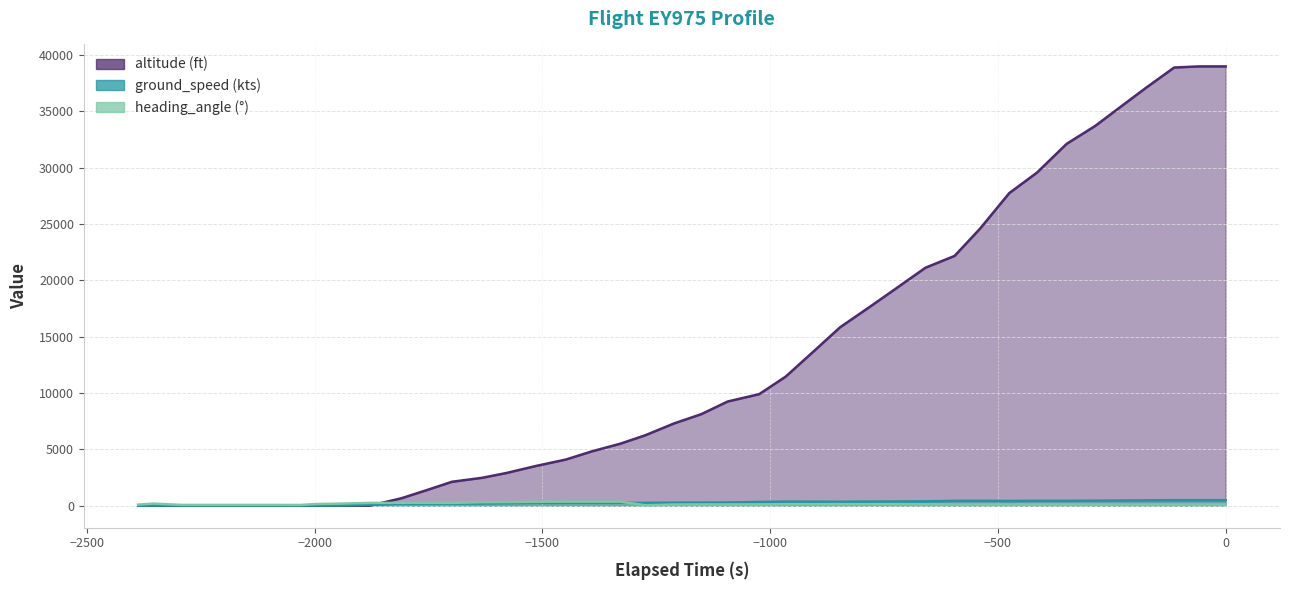

What are all the series names shown in the legend?

altitude, ground_speed, heading_angle